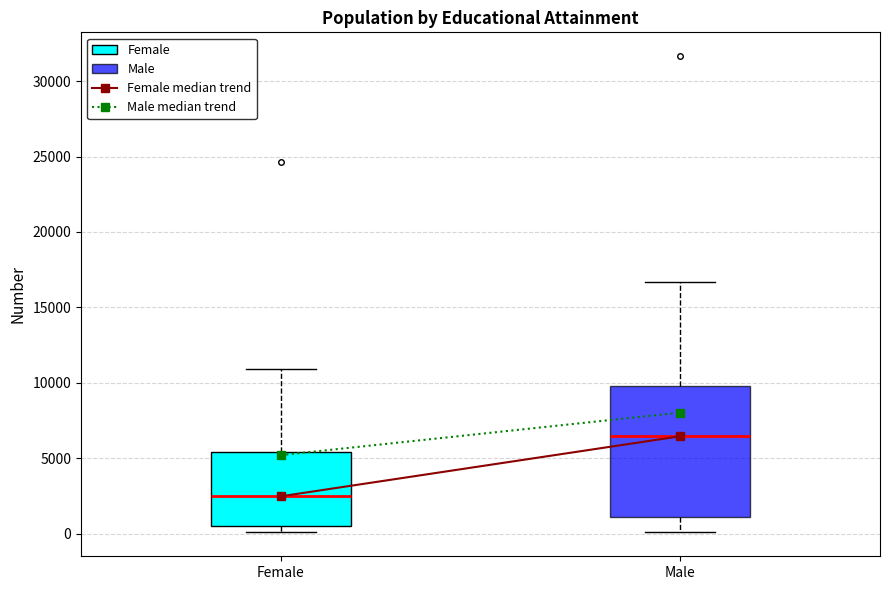

Which box is the tallest, from its lower edge to its upper edge?

Male